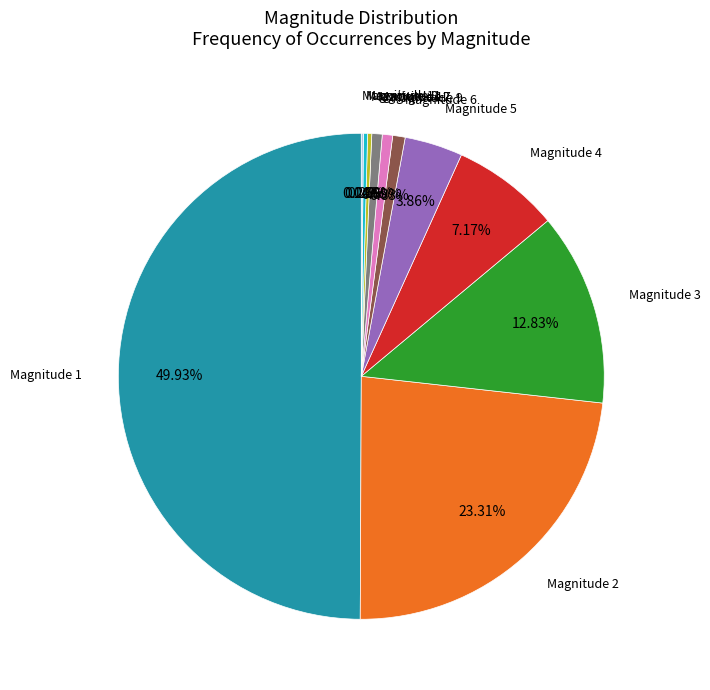

Is Magnitude 5 the majority of the pie?

No